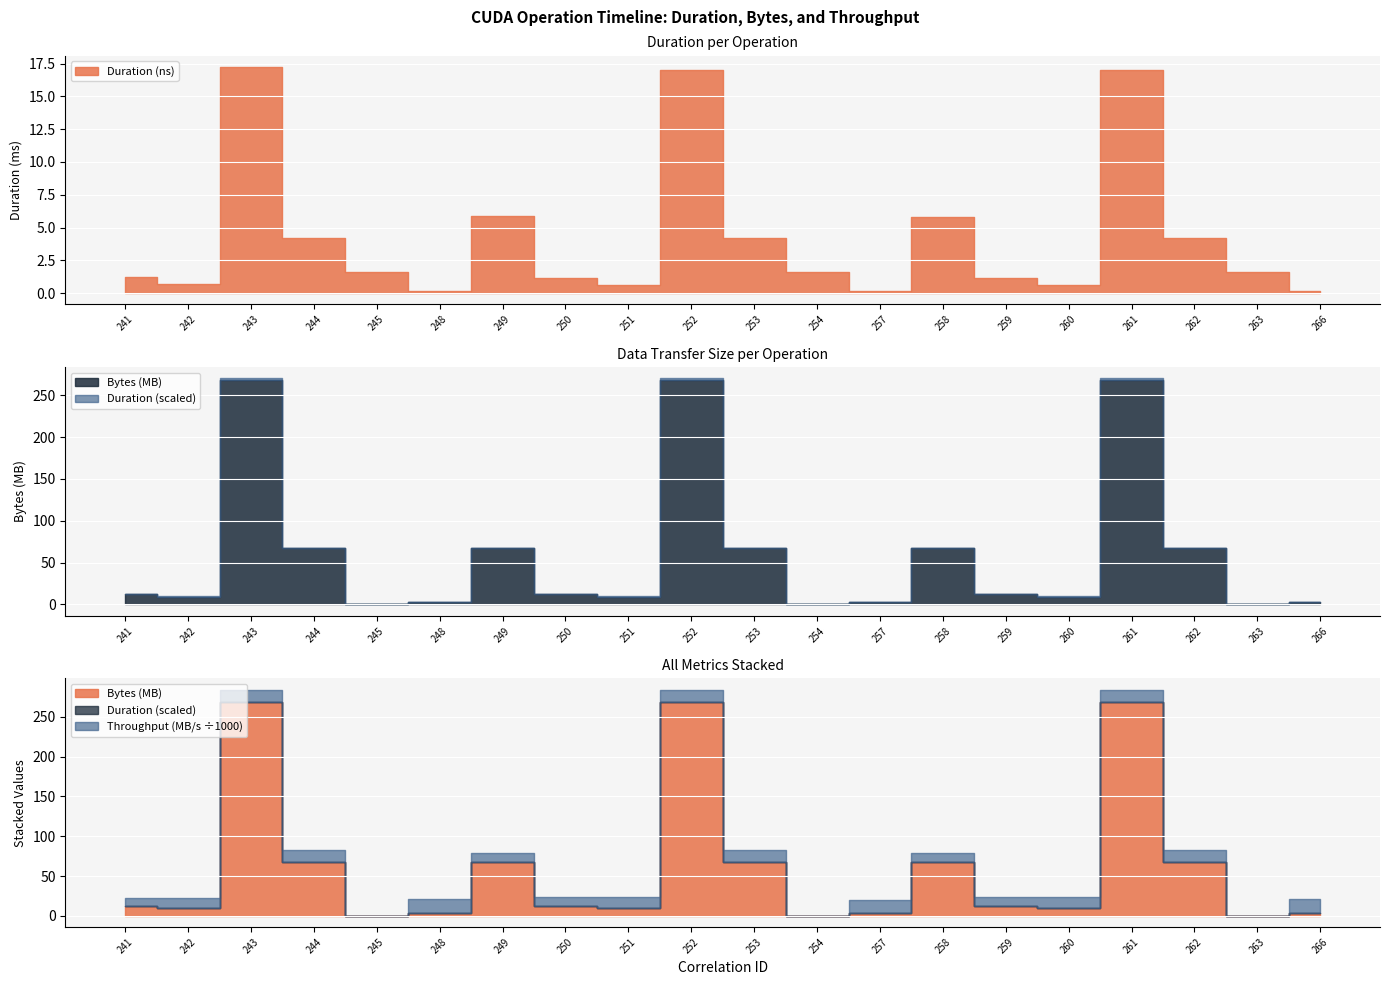

The Duration (ns) series shows 943289.5 at 260. True or false?

False